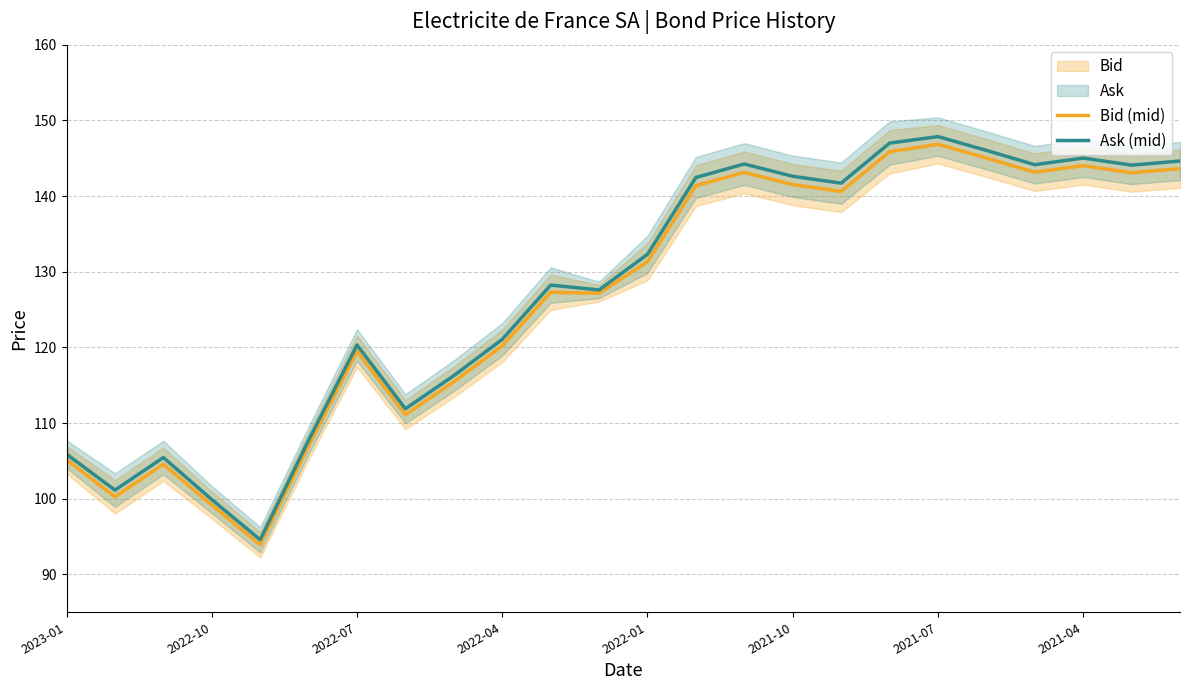

Is it true that Ask (mid) equals 147.9 at 2021-07?

True